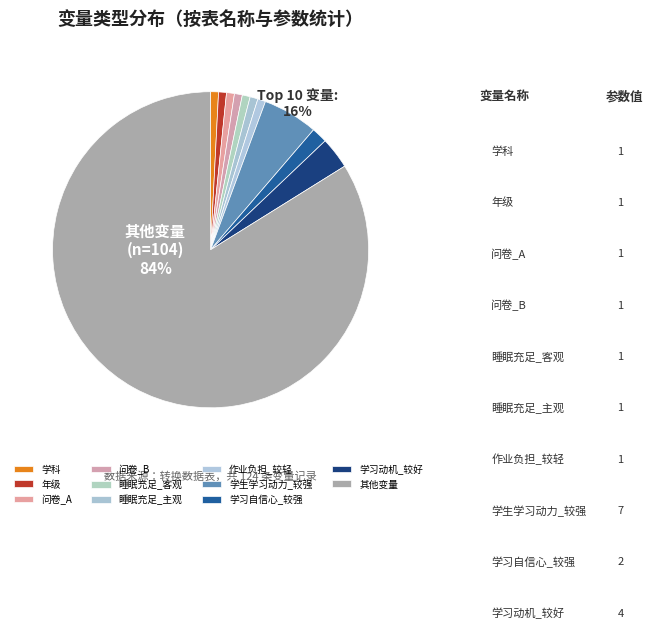

Is there any slice that represents more than half of the pie?

Yes